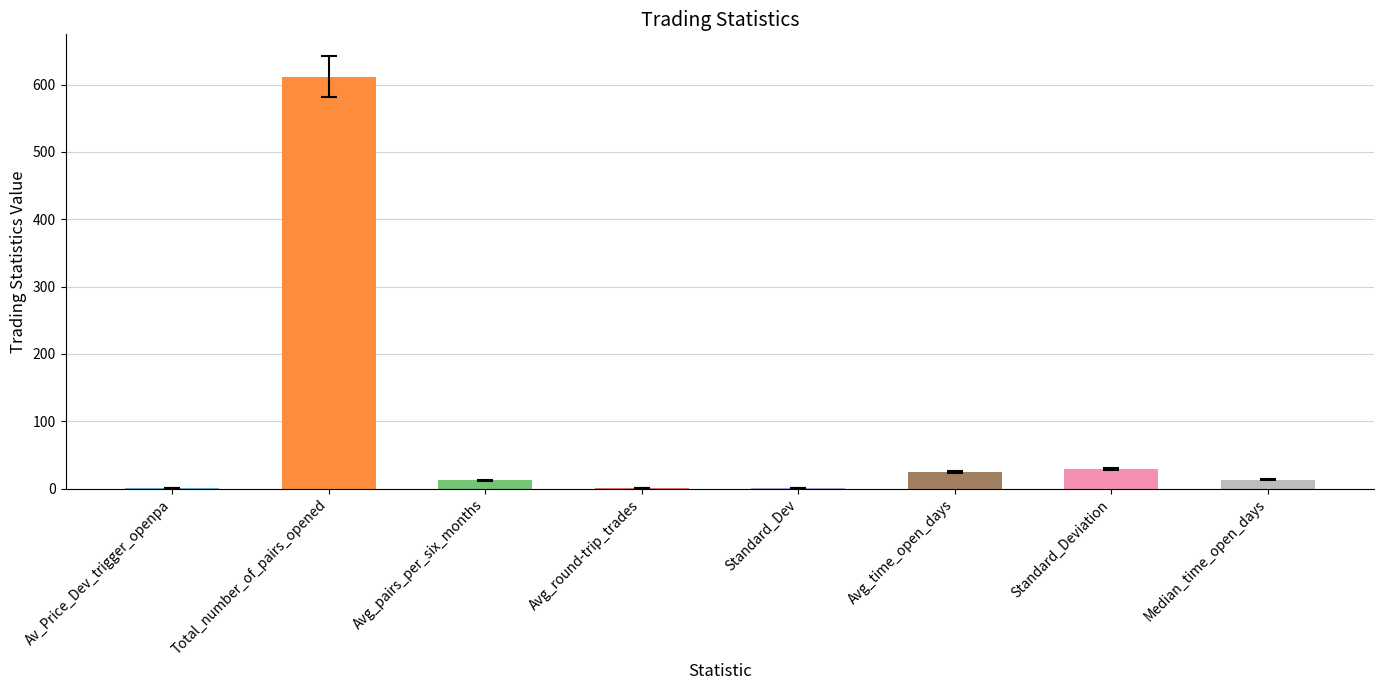

Read the value at Avg_pairs_per_six_months.

12.5